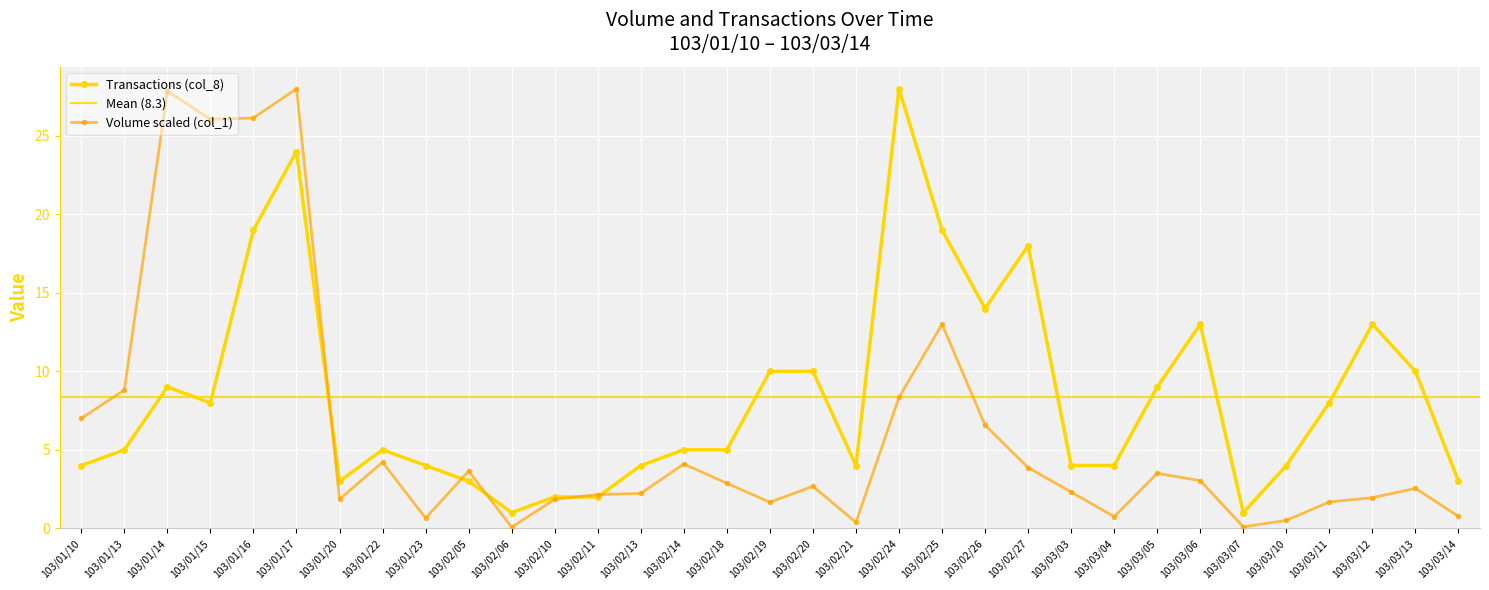

Does the chart display data point markers on the line(s)?

Yes